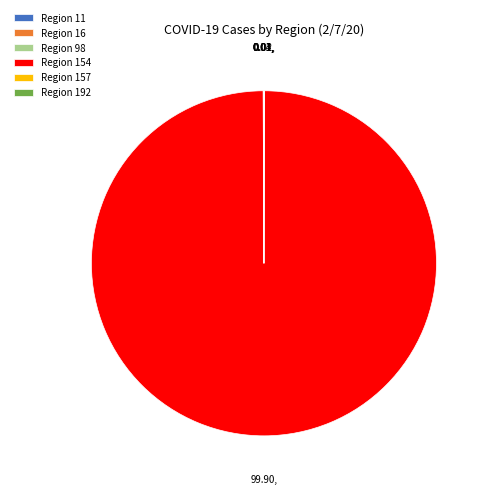

Which slice is the largest?

Region 154